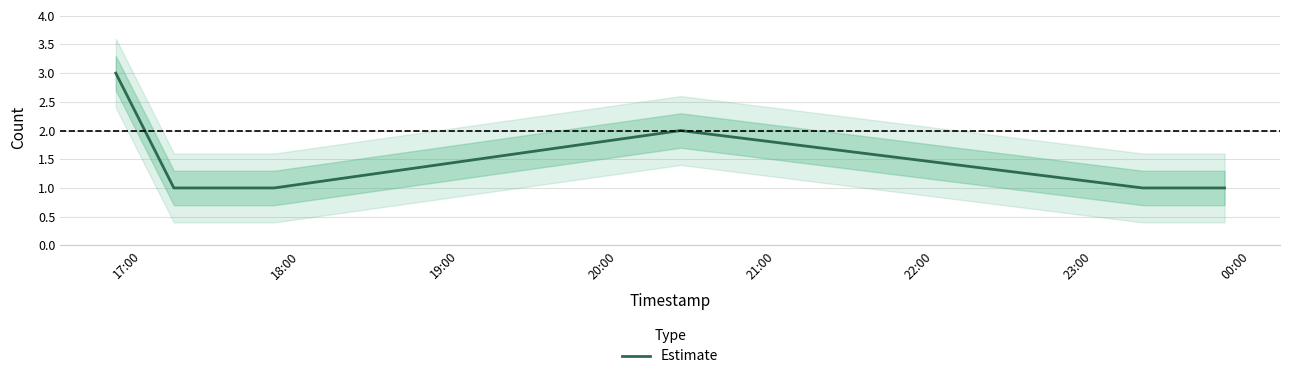

What is the maximum value shown in the chart?

3